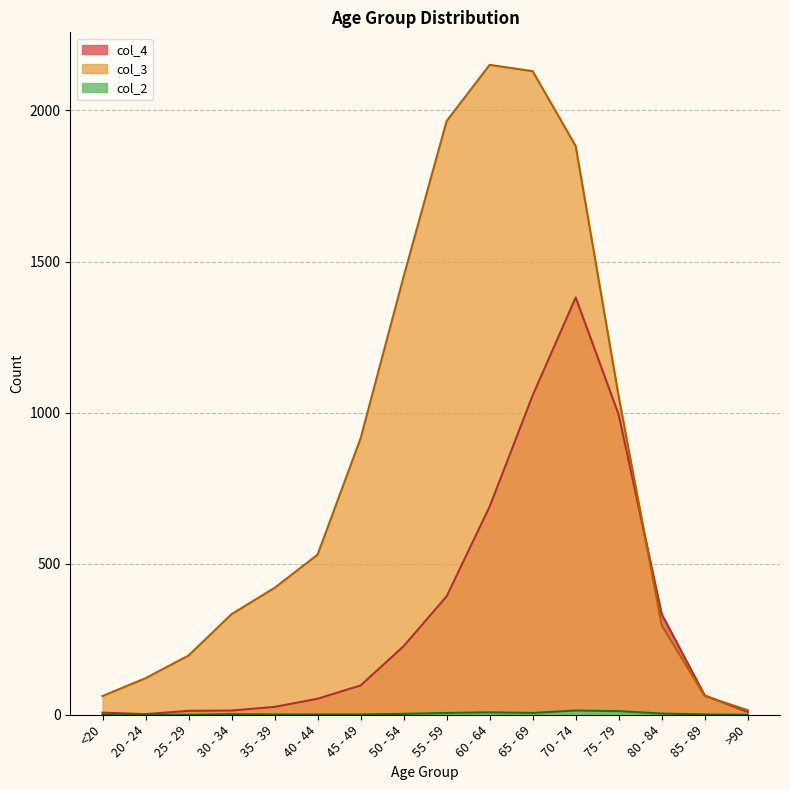

Between <20 and 45 - 49, which is larger?

45 - 49